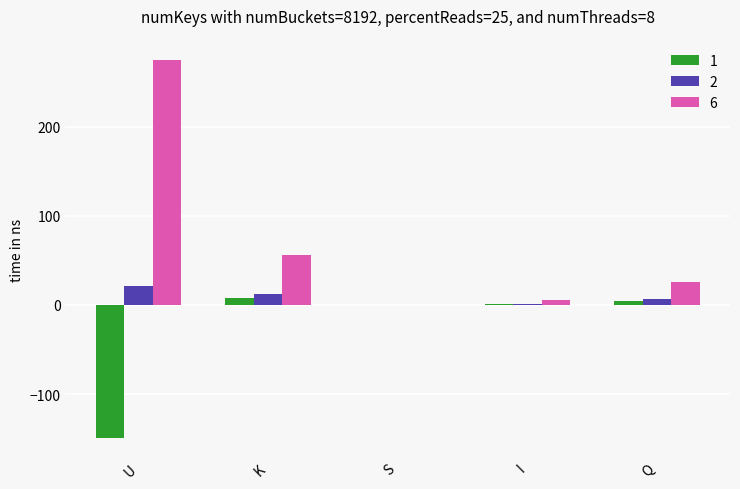

What value does the 2 series have at S?

0.2